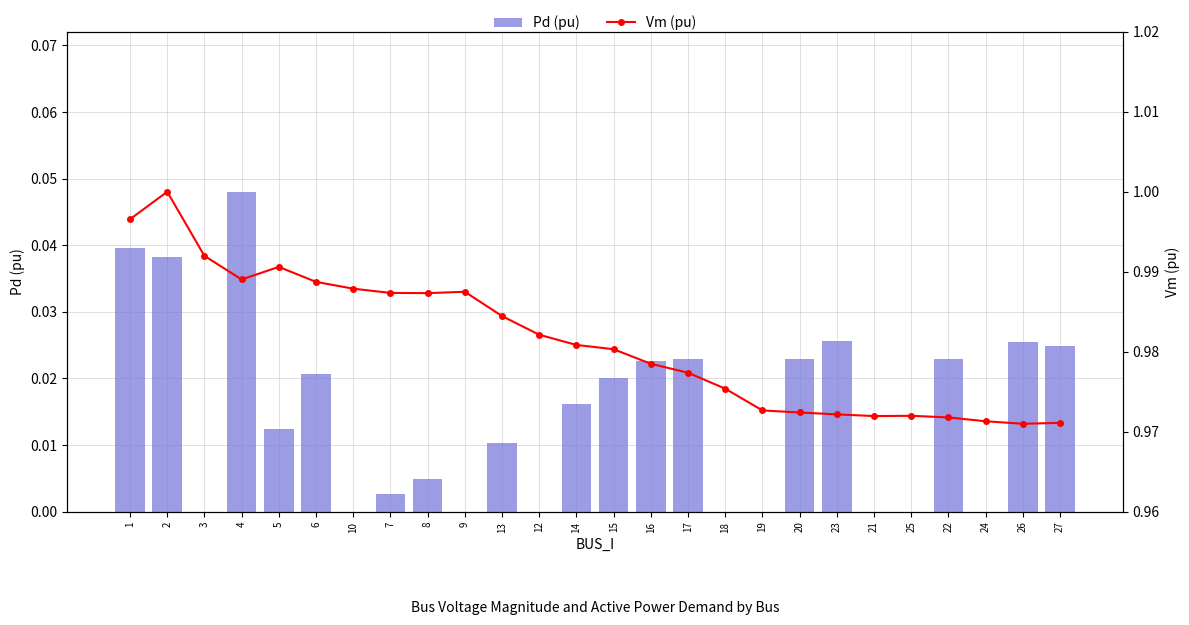

What is the maximum value shown in the chart?

1.0